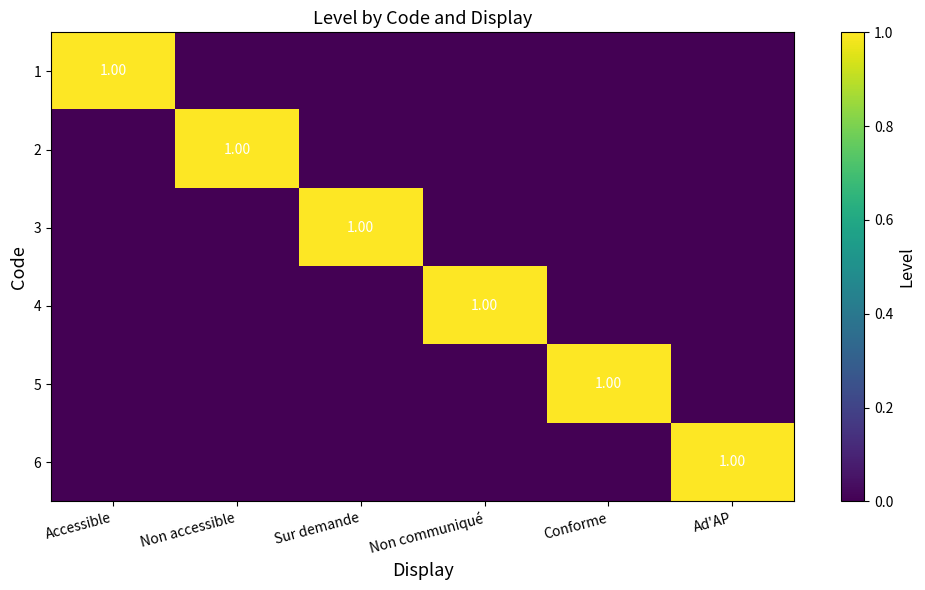

Count the number of categories in the chart.

6